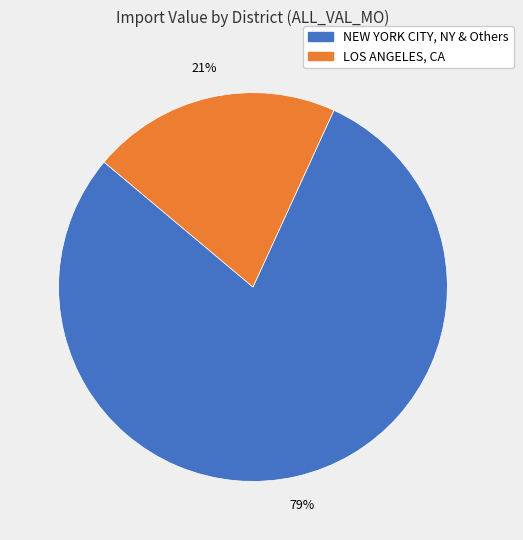

Is there a majority slice in this chart?

Yes